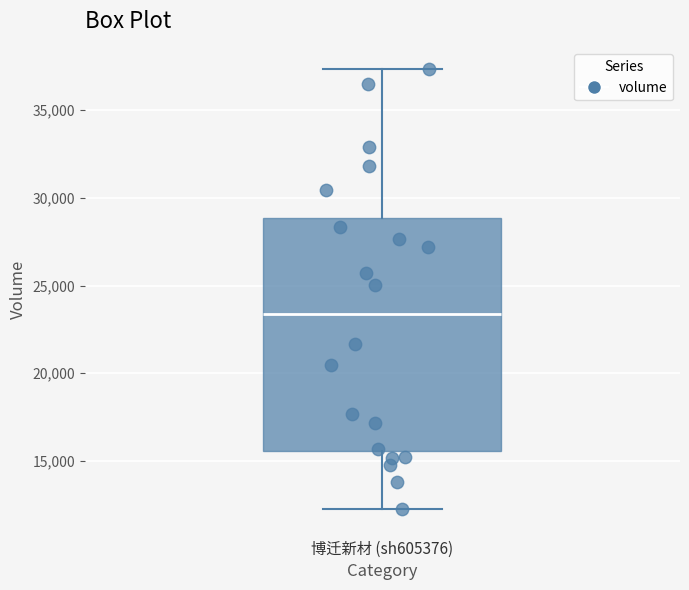

Transcribe this box plot: give where the median line is, the range the box spans, and where the two whiskers end, as read against the y-axis. The values are not printed on the chart, so give them approximately, as read against the axis.

median 23500, box 15500 to 29000, whiskers 12500 to 37500